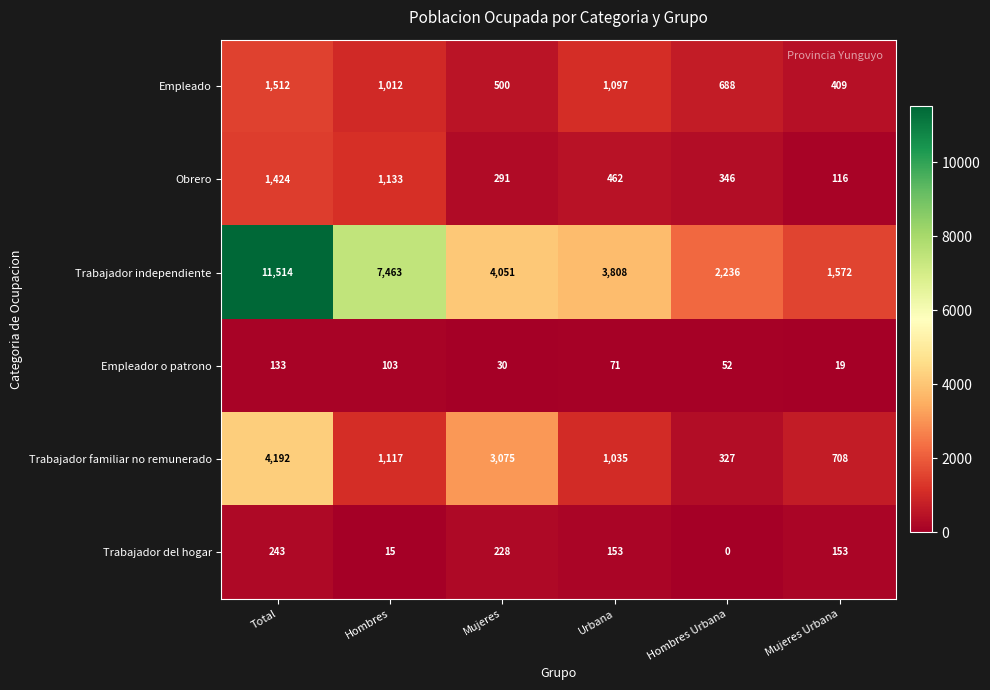

How many series are shown in this chart?

6